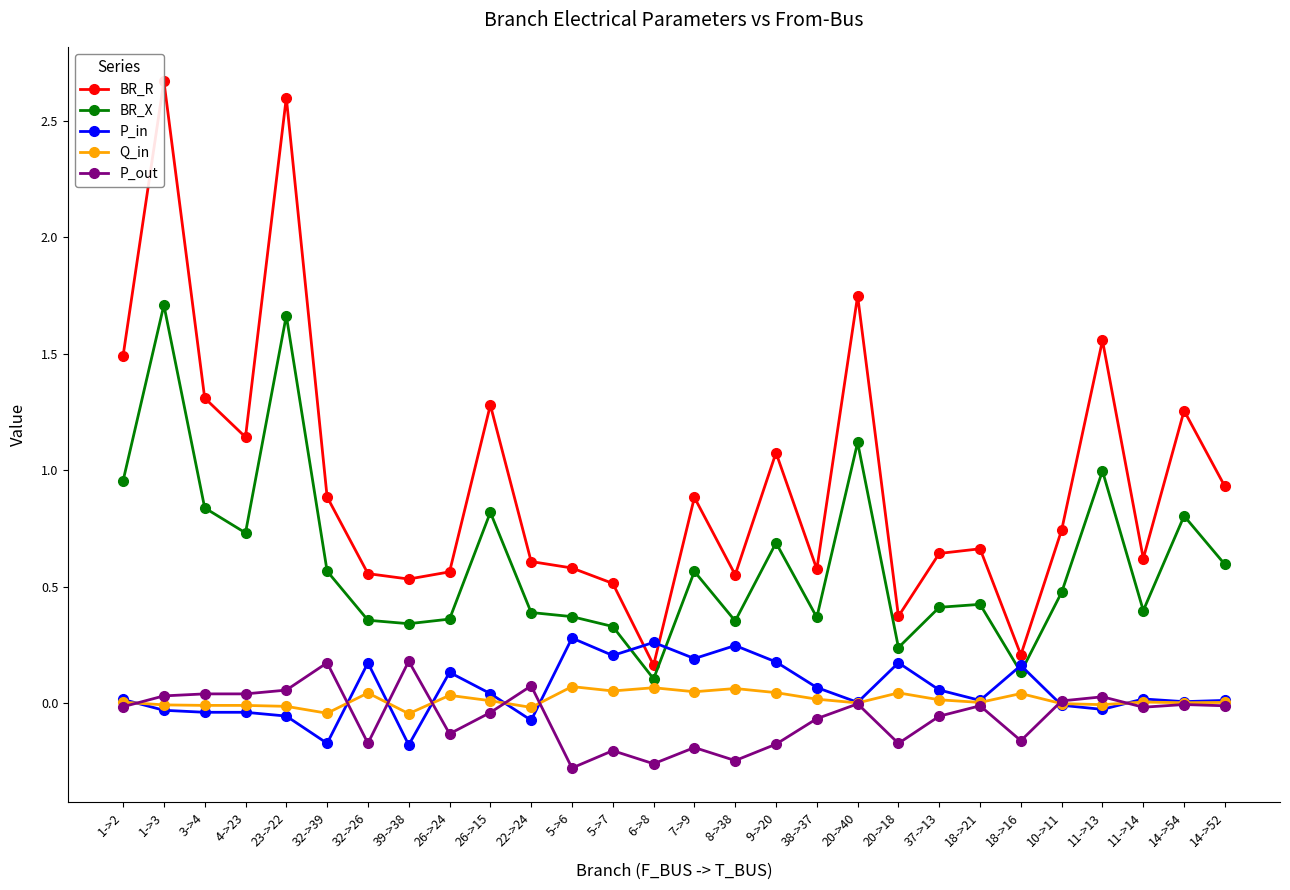

At 39->38, list the series in order from smallest to largest.

P_in, Q_in, P_out, BR_X, BR_R